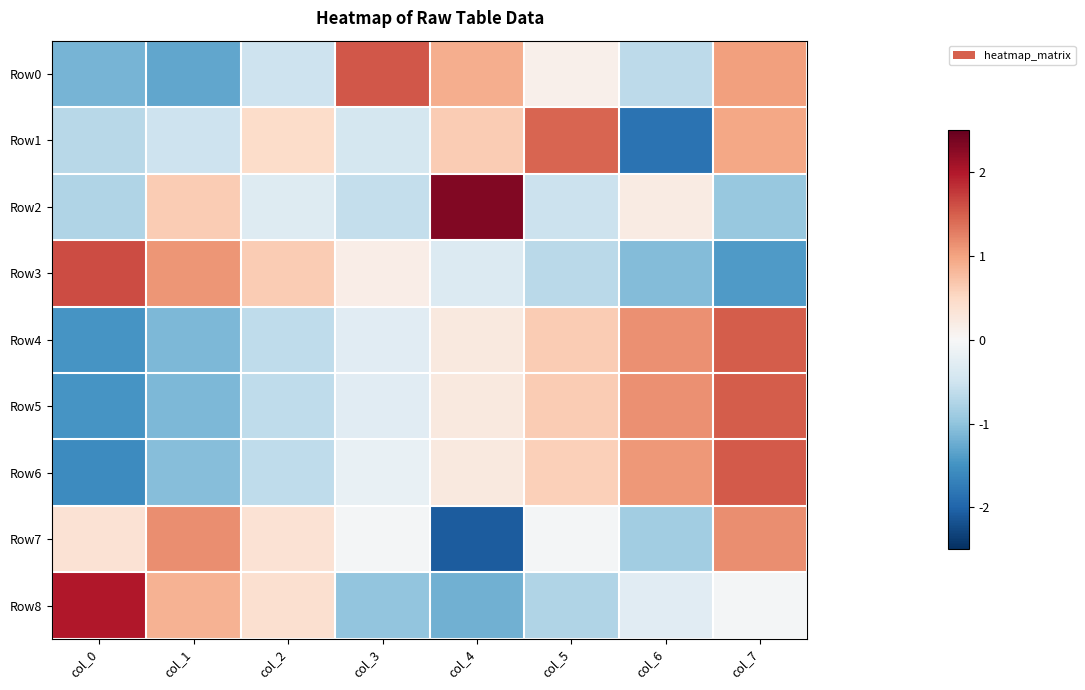

Reading left to right, list all the values displayed in this chart.

Row0: col_0=-1.2	col_1=-1.3	col_2=-0.5	col_3=1.5	col_4=0.9	col_5=0.1	col_6=-0.6	col_7=1.0
Row1: col_0=-0.7	col_1=-0.5	col_2=0.5	col_3=-0.4	col_4=0.6	col_5=1.5	col_6=-1.8	col_7=1.0
Row2: col_0=-0.8	col_1=0.6	col_2=-0.3	col_3=-0.6	col_4=2.3	col_5=-0.5	col_6=0.2	col_7=-0.9
Row3: col_0=1.6	col_1=1.1	col_2=0.6	col_3=0.2	col_4=-0.4	col_5=-0.7	col_6=-1.1	col_7=-1.4
Row4: col_0=-1.5	col_1=-1.1	col_2=-0.6	col_3=-0.3	col_4=0.2	col_5=0.6	col_6=1.1	col_7=1.5
Row5: col_0=-1.5	col_1=-1.1	col_2=-0.6	col_3=-0.3	col_4=0.3	col_5=0.6	col_6=1.1	col_7=1.5
Row6: col_0=-1.6	col_1=-1.1	col_2=-0.6	col_3=-0.2	col_4=0.2	col_5=0.6	col_6=1.1	col_7=1.5
Row7: col_0=0.4	col_1=1.2	col_2=0.4	col_3=-0.1	col_4=-2.1	col_5=-0.1	col_6=-0.9	col_7=1.2
Row8: col_0=2.0	col_1=0.9	col_2=0.4	col_3=-1.0	col_4=-1.2	col_5=-0.7	col_6=-0.3	col_7=-0.1